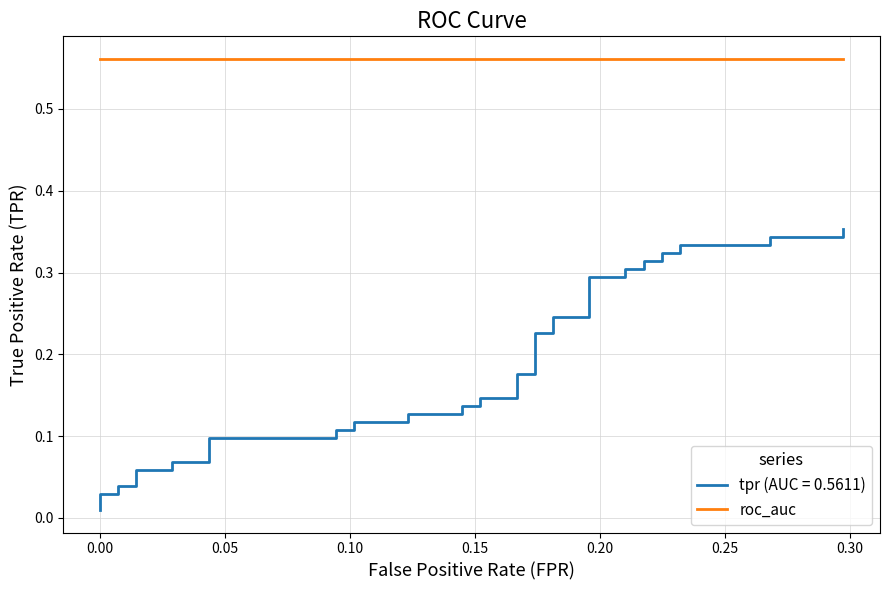

What is the average value?

0.2